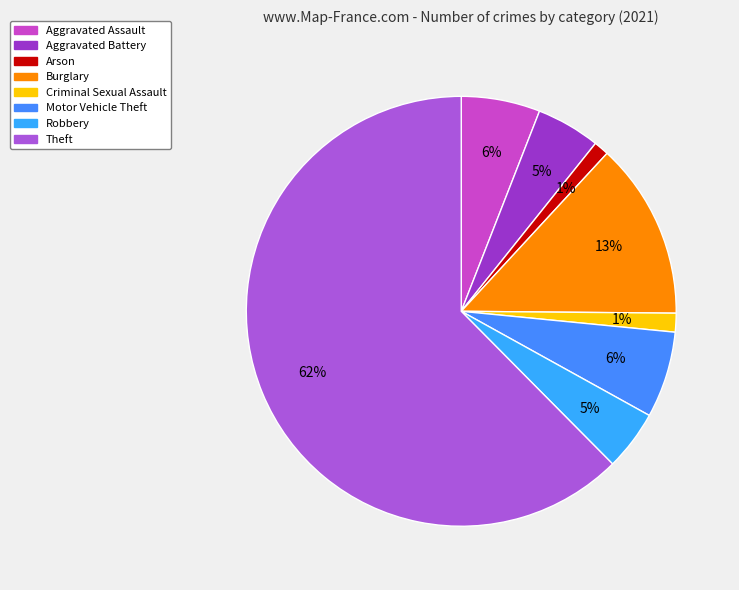

Which category has the smallest portion of the pie?

Arson